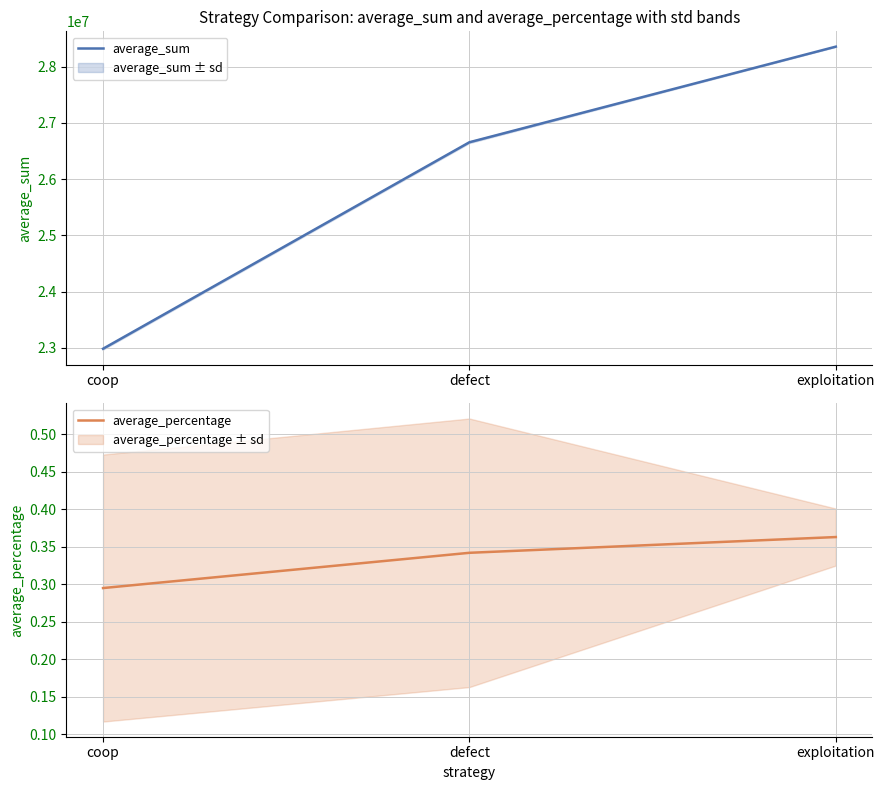

Which series has the widest spread of values?

average_sum